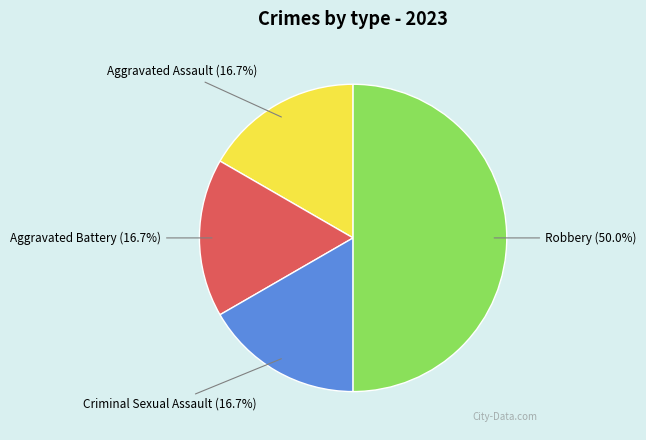

To the nearest percent, what is the difference between the largest and smallest slice percentages?

33%